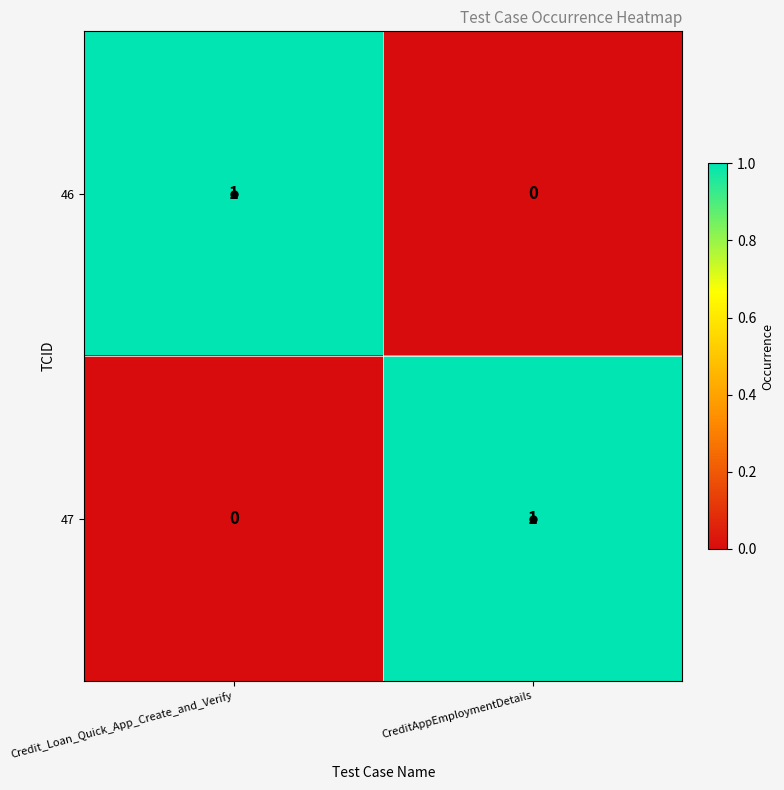

The 46 series shows 0 at CreditAppEmploymentDetails. True or false?

True